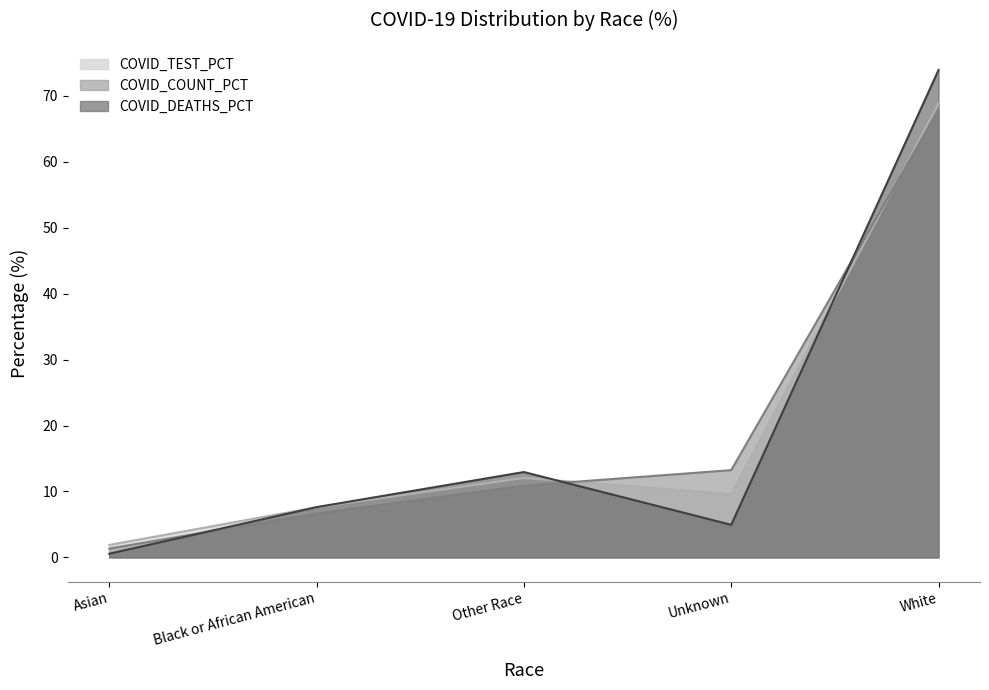

Between Other Race and White, which series saw the biggest shift?

COVID_DEATHS_PCT